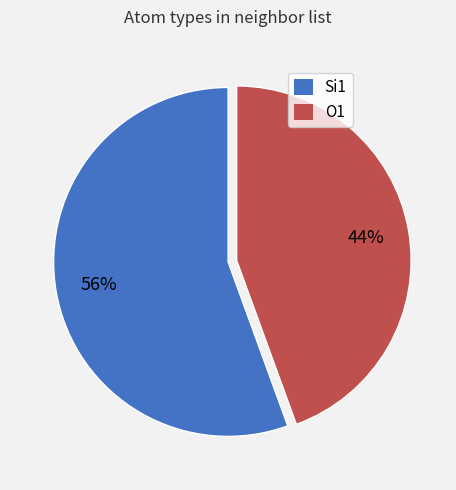

To the nearest percent, what is the average slice percentage?

50%